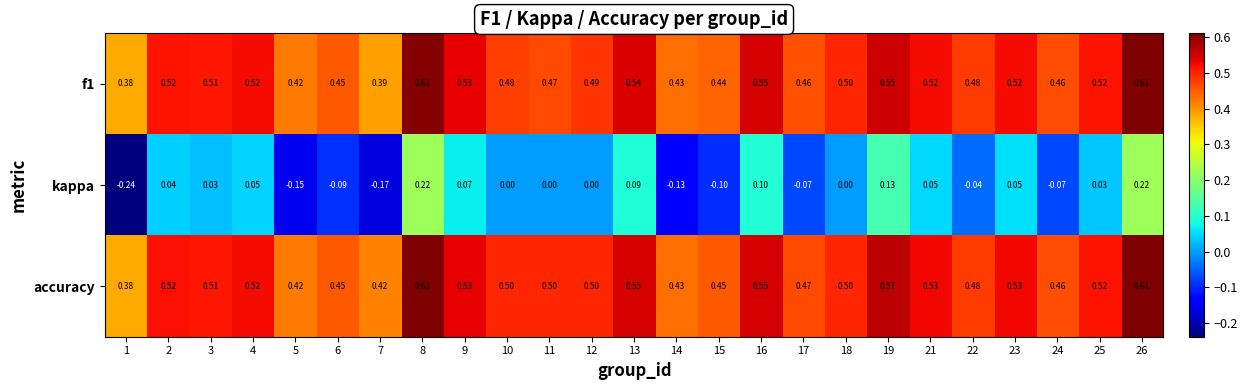

Which series changed the most between 13 and 22?

kappa